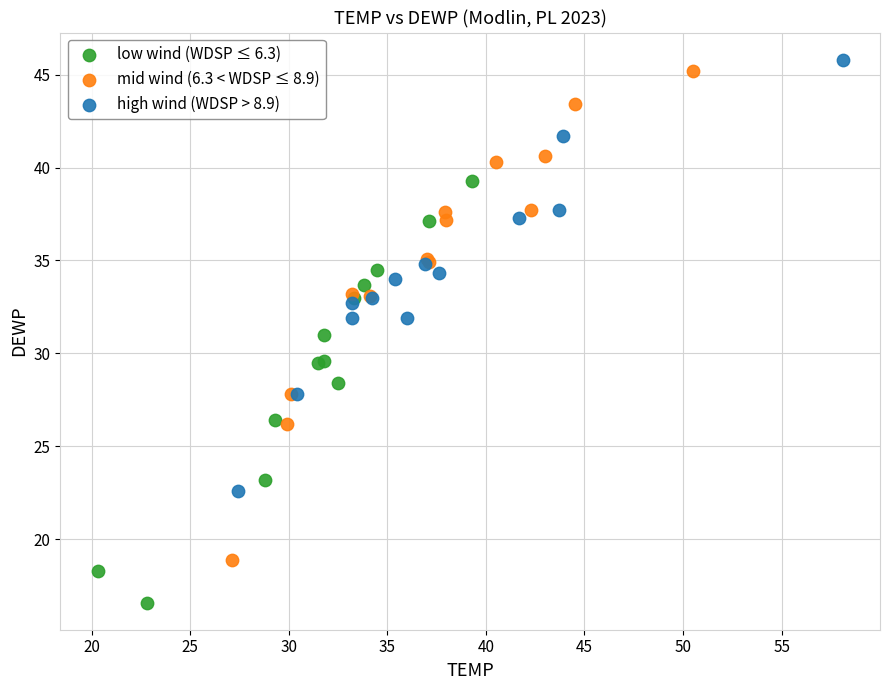

Which series has the largest Y range (max minus min)?

mid wind (6.3 < WDSP ≤ 8.9)